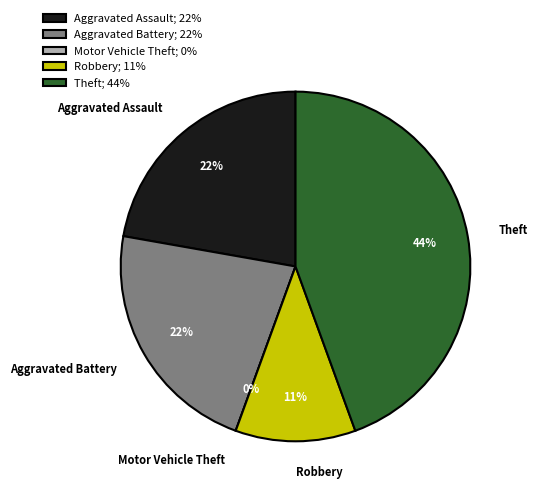

To the nearest percent, what is the difference between the Aggravated Battery and Motor Vehicle Theft slice percentages?

22%